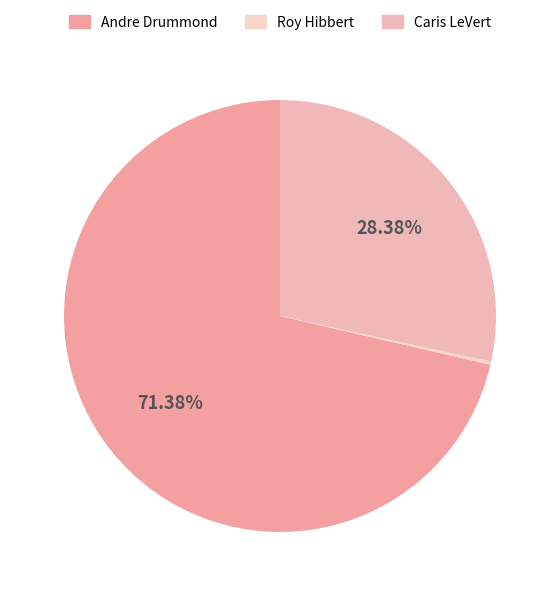

How many segments does this pie chart have?

3